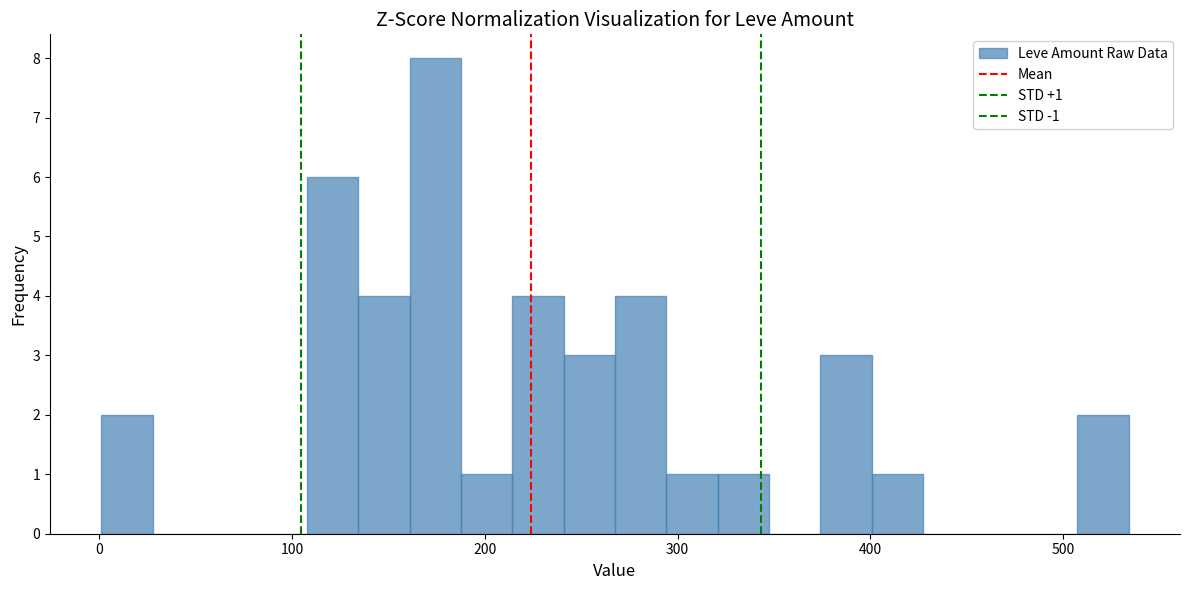

Around what value on the x-axis is the tallest bar? Give the approximate position of its centre, as read against the axis.

170